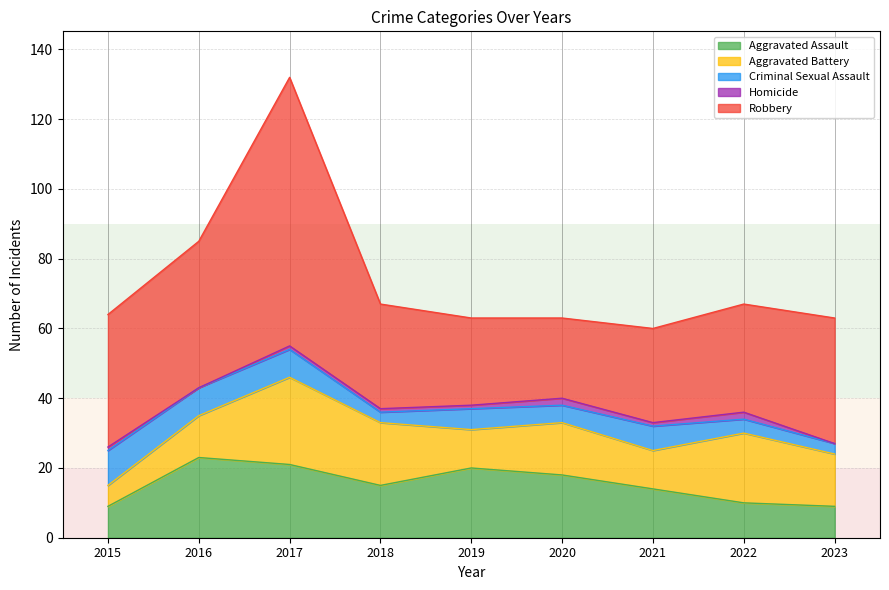

Reading right to left, what are all the values shown in this chart?

Aggravated Assault: 9	10	14	18	20	15	21	23	9
Aggravated Battery: 15	20	11	15	11	18	25	12	6
Criminal Sexual Assault: 3	4	7	5	6	3	8	8	10
Homicide: 0	2	1	2	1	1	1	0	1
Robbery: 36	31	27	23	25	30	77	42	38